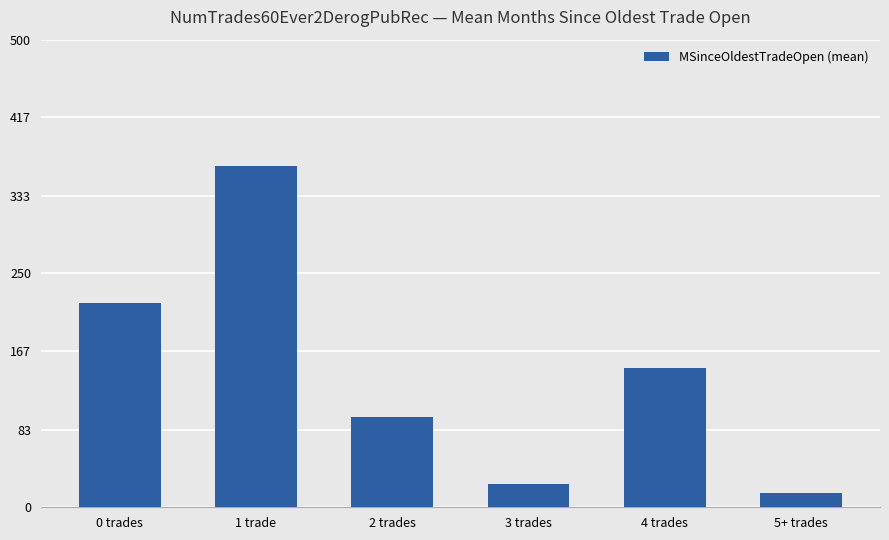

The value at 3 trades is 8. True or false?

False